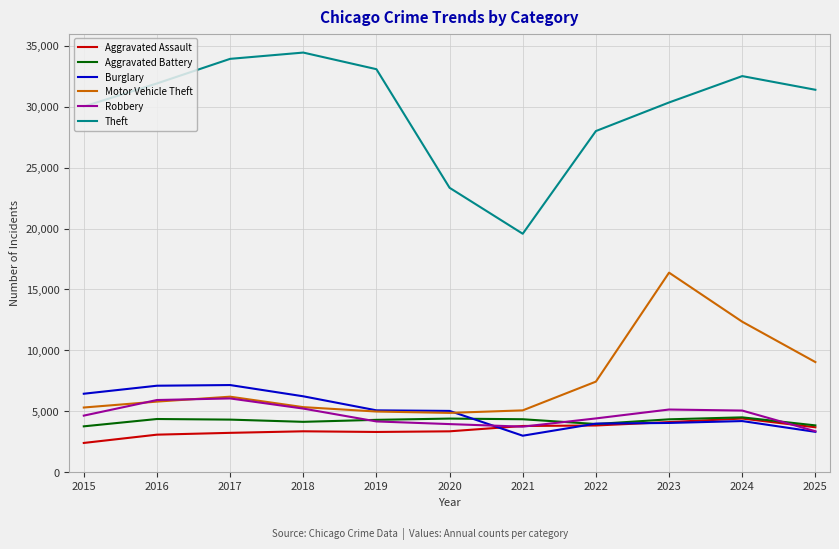

Which category has the highest value across all series?

2018